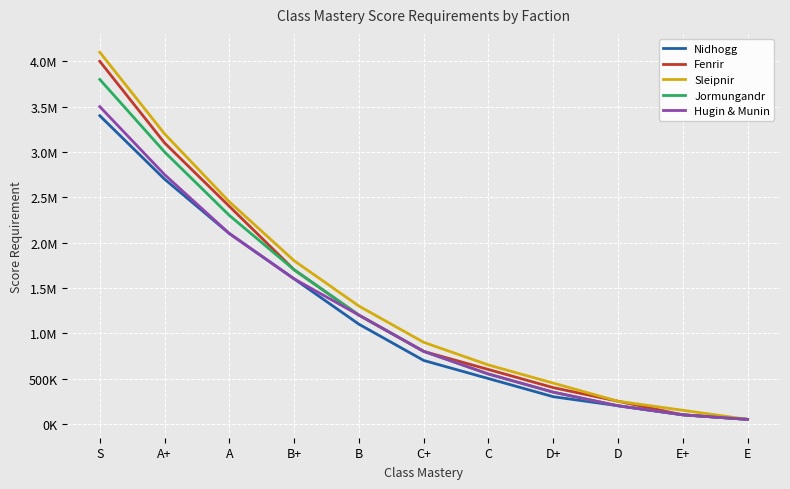

Which series has the widest spread of values?

Sleipnir